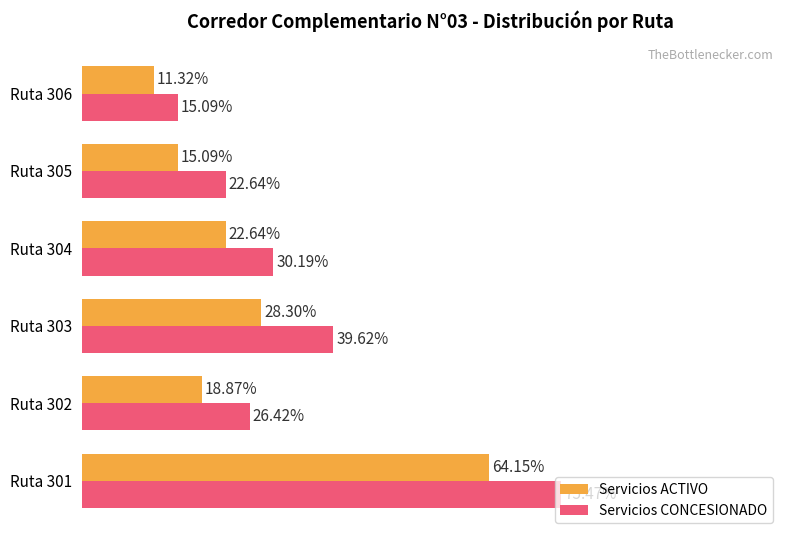

Which series has the widest spread of values?

Servicios CONCESIONADO